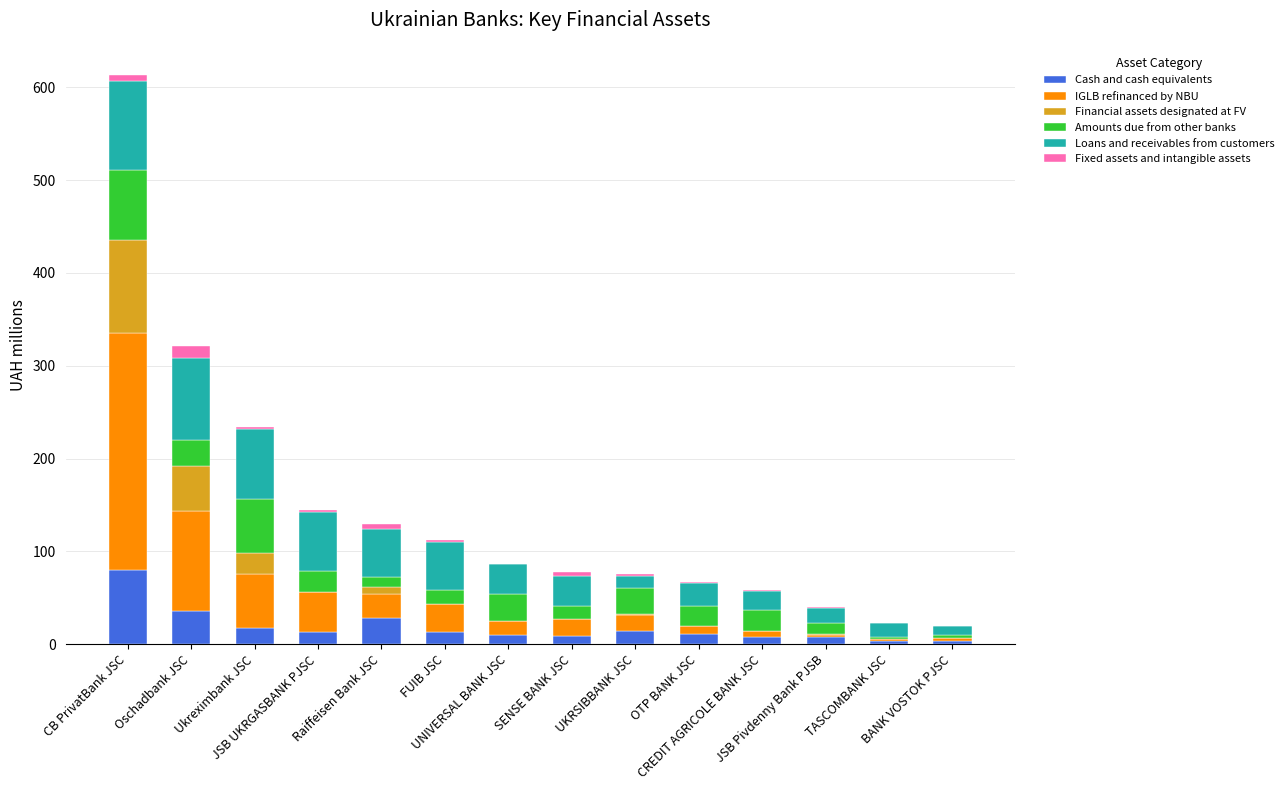

What is the highest value of the Cash and cash equivalents series?

79.6